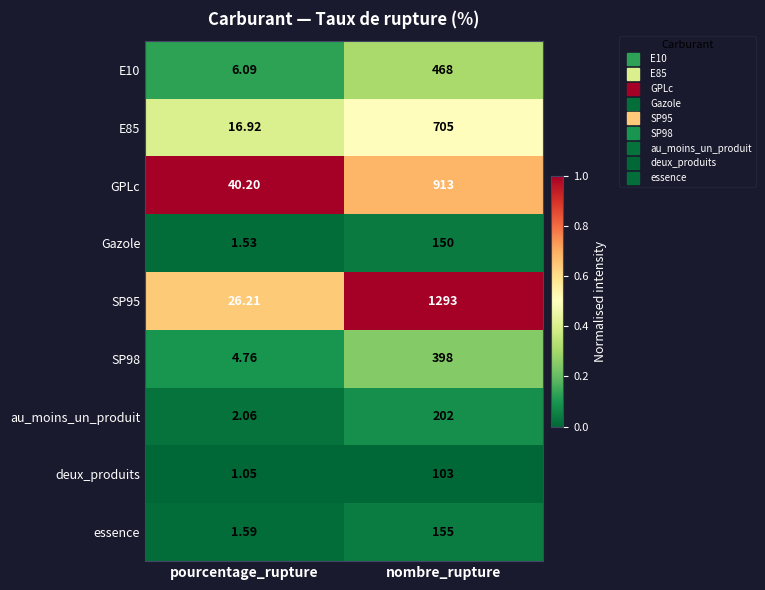

Is the value of E85 at nombre_rupture greater than the value of GPLc at pourcentage_rupture?

Yes